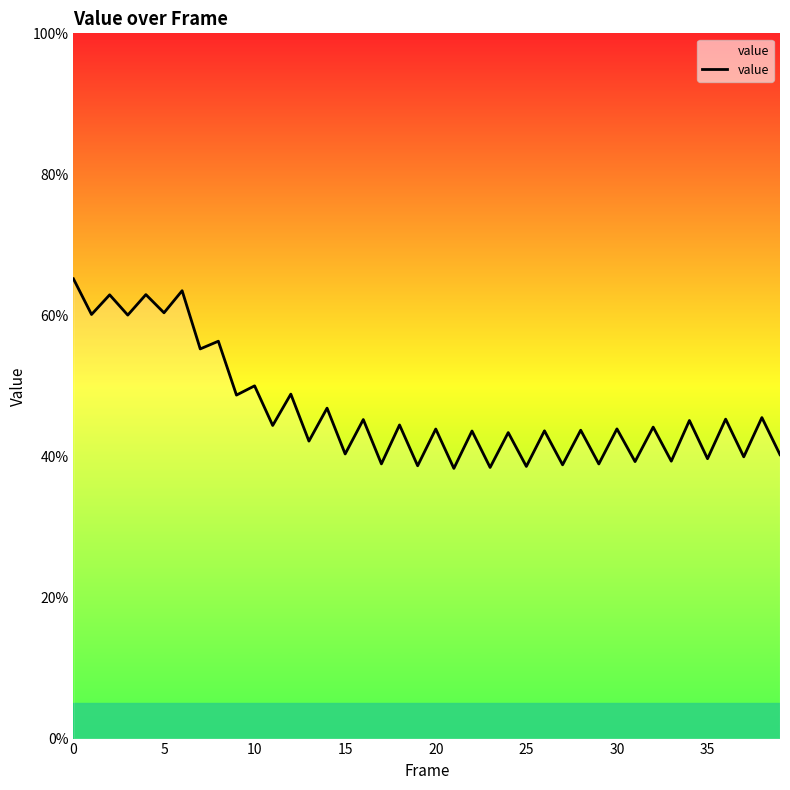

What is the minimum value shown in the chart?

38.3